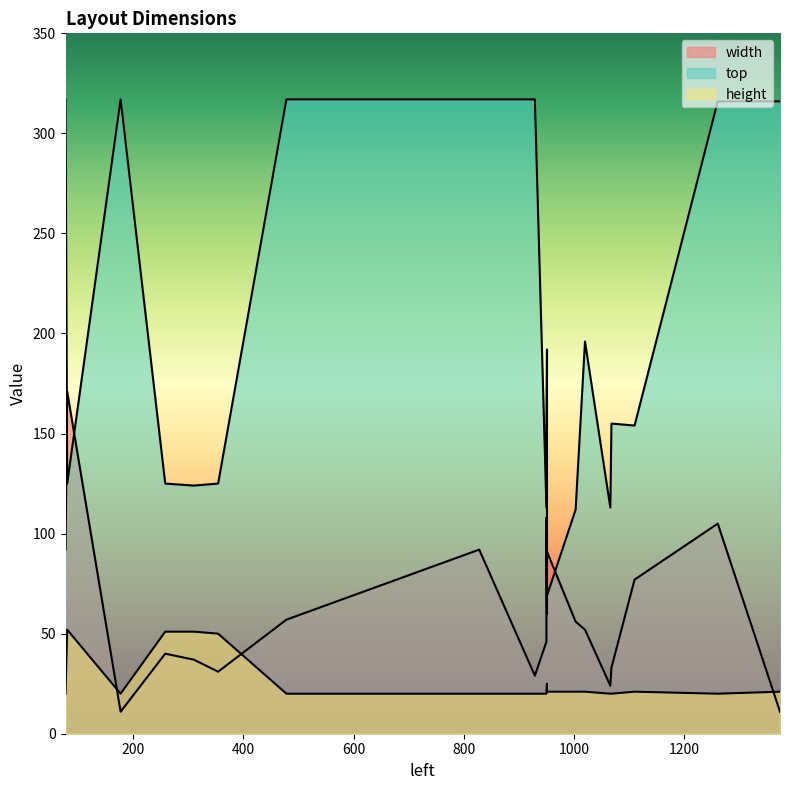

What is the minimum value for width?

11